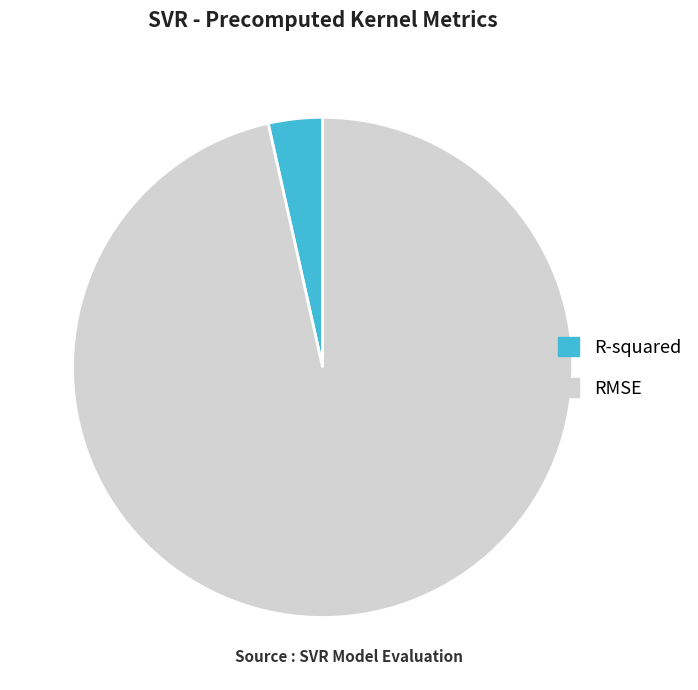

Combined, do RMSE and R-squared account for over 50%?

Yes